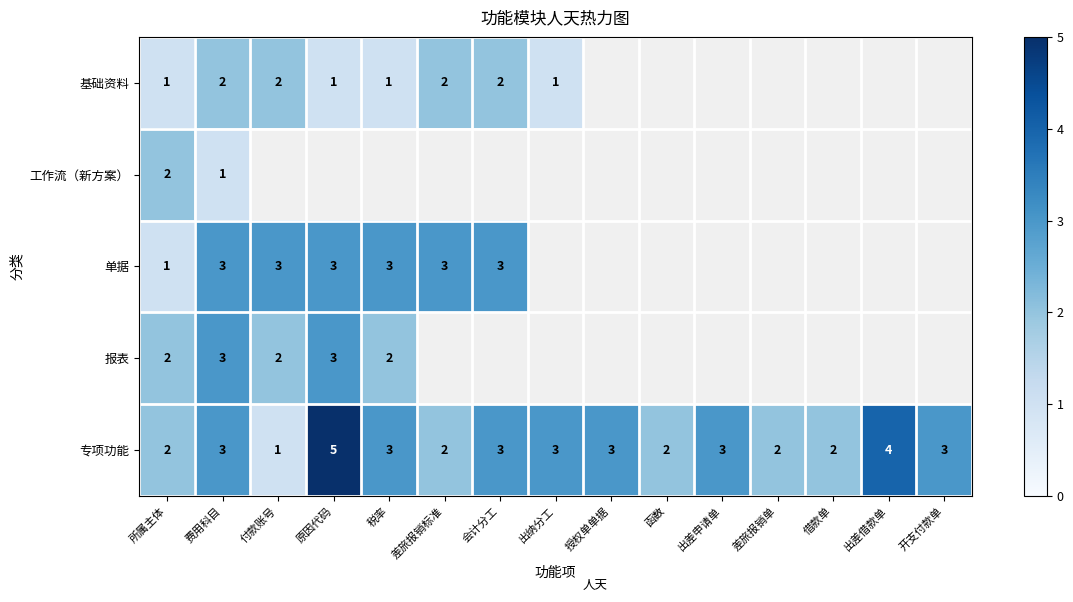

The 报表 series shows 2 at 所属主体. True or false?

True